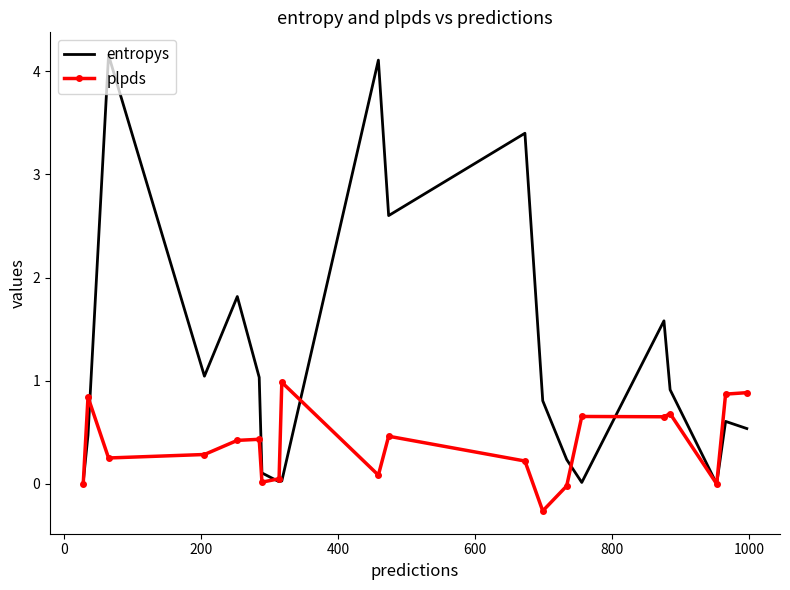

True or false: entropys has more than 2 interior local peaks.

True